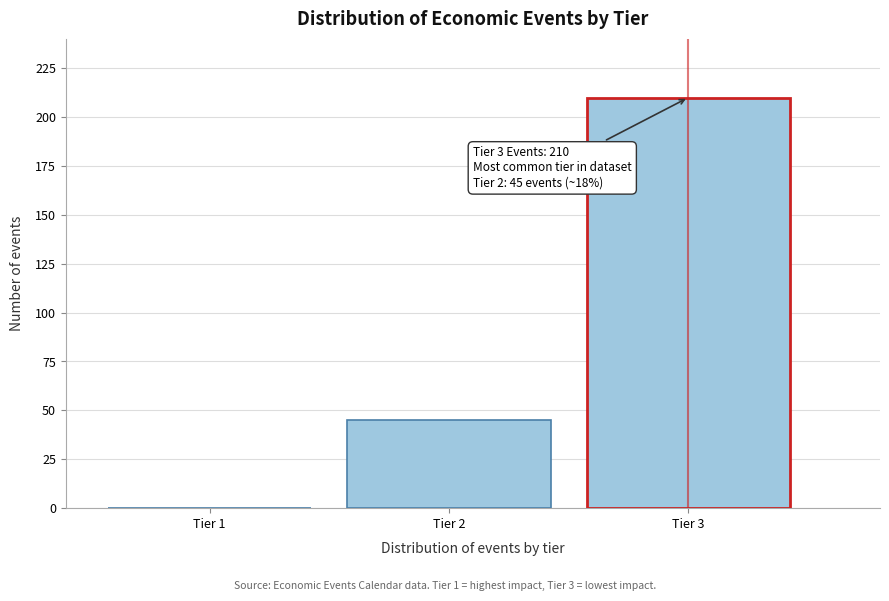

Reading left to right, list all the values displayed in this chart.

Tier 1=0	Tier 2=45	Tier 3=210